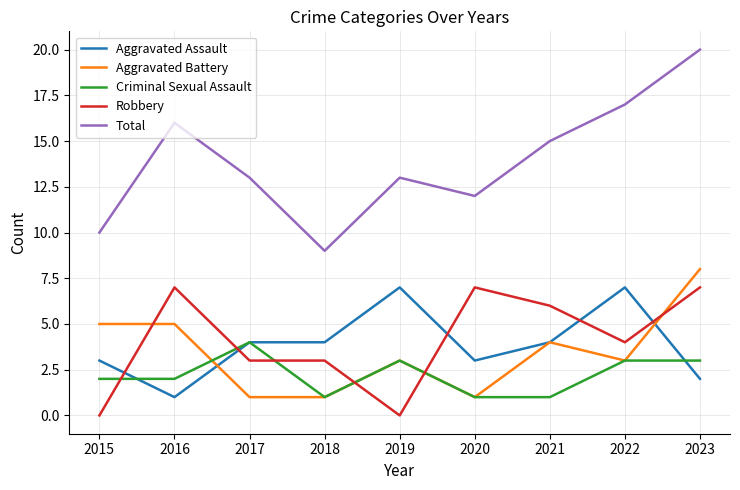

How many interior local peaks does the Total series have?

2